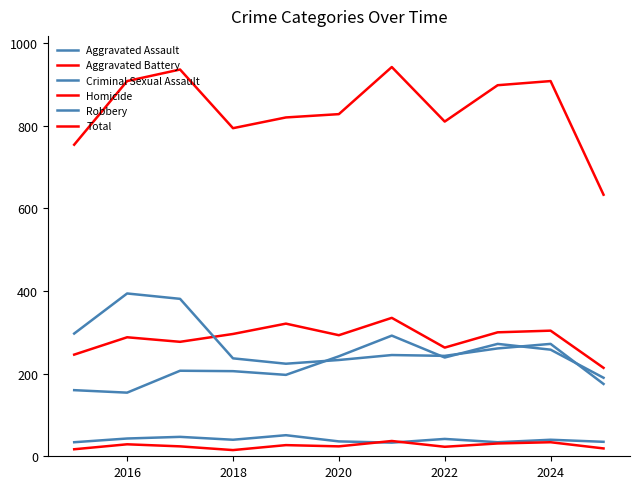

What is the sum of all Aggravated Battery values?

3137